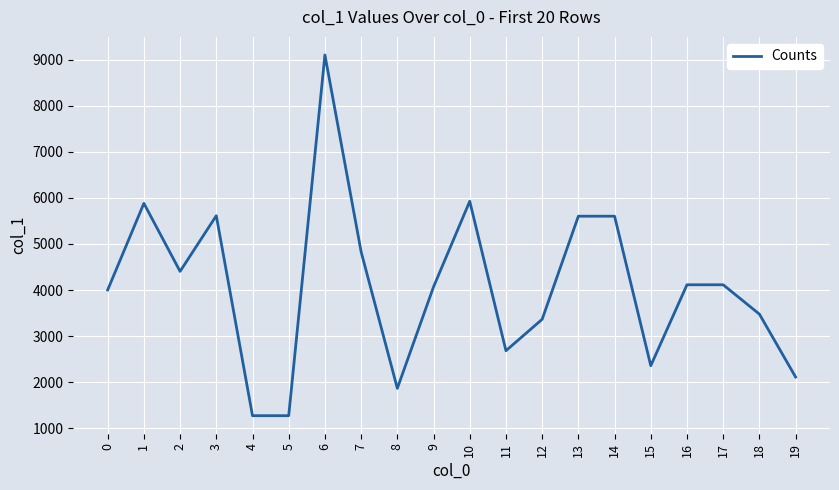

What is the sum of the values at 13 and 4?

6877